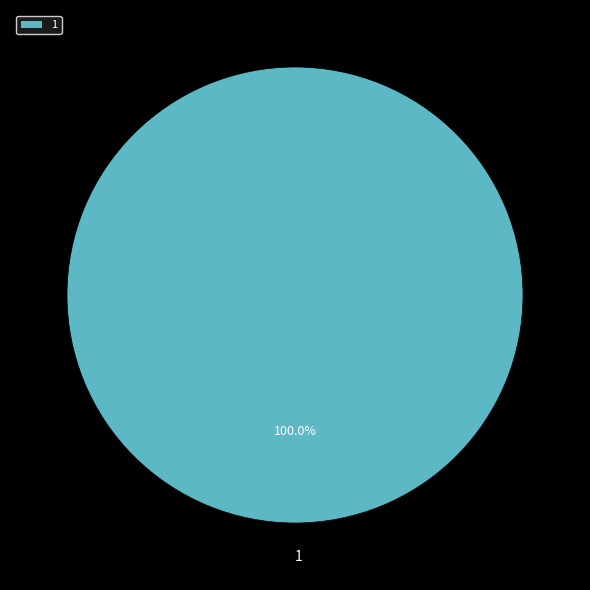

Rank the categories by value from lowest to highest.

1